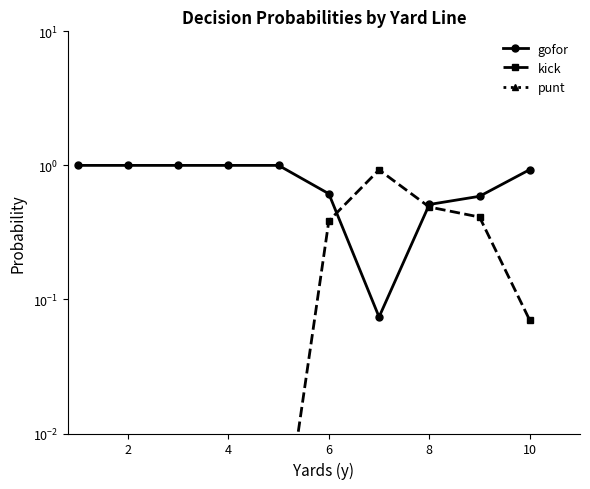

Which series has the largest range (max minus min)?

gofor